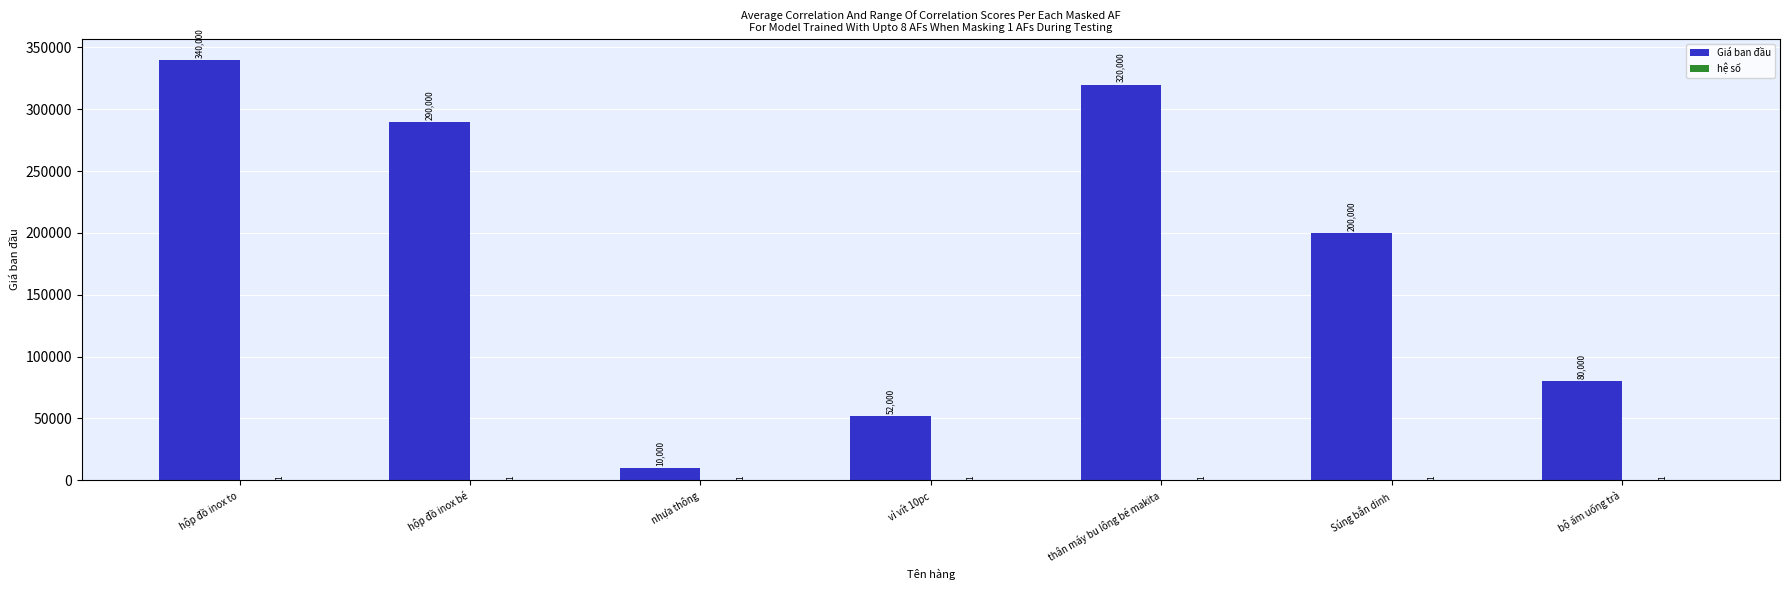

What is the sum of the Giá ban đầu values at hộp đồ inox bé and thân máy bu lông bé makita?

610000